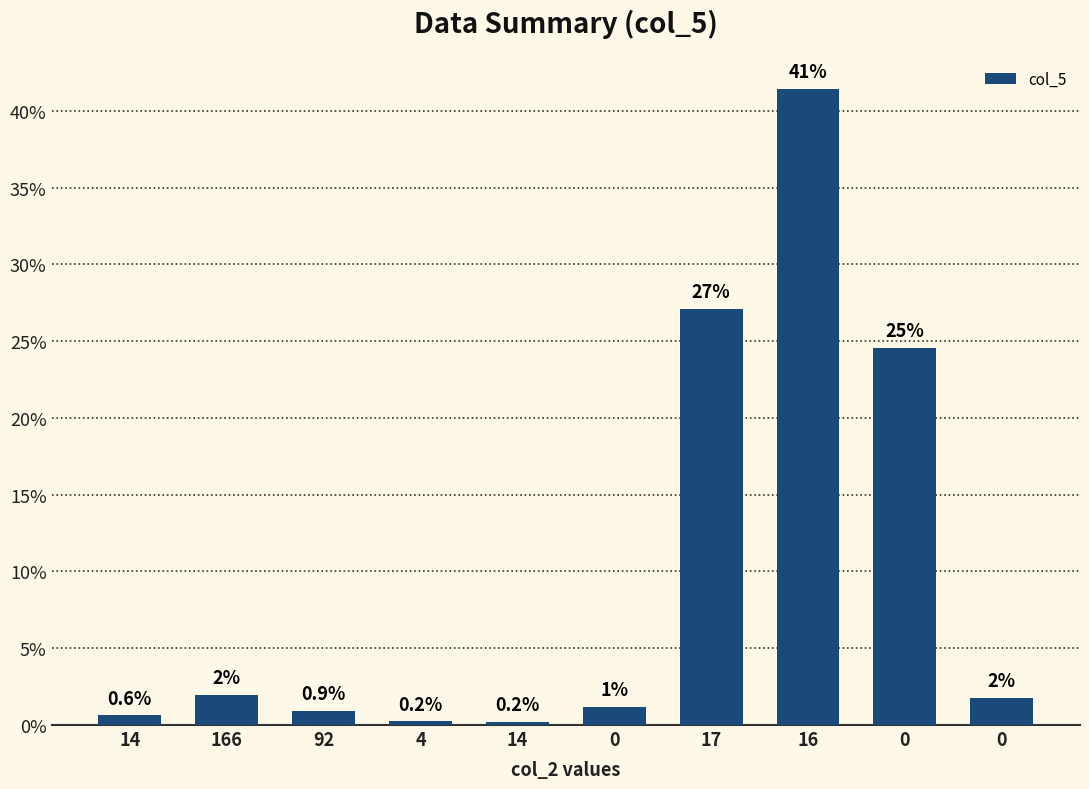

How many data points are above 1?

6